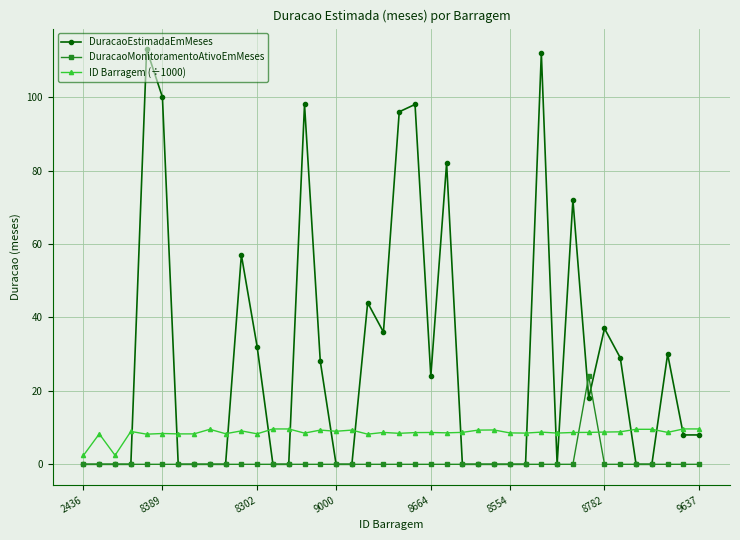

What is the highest value of the ID Barragem (÷1000) series?

9.6